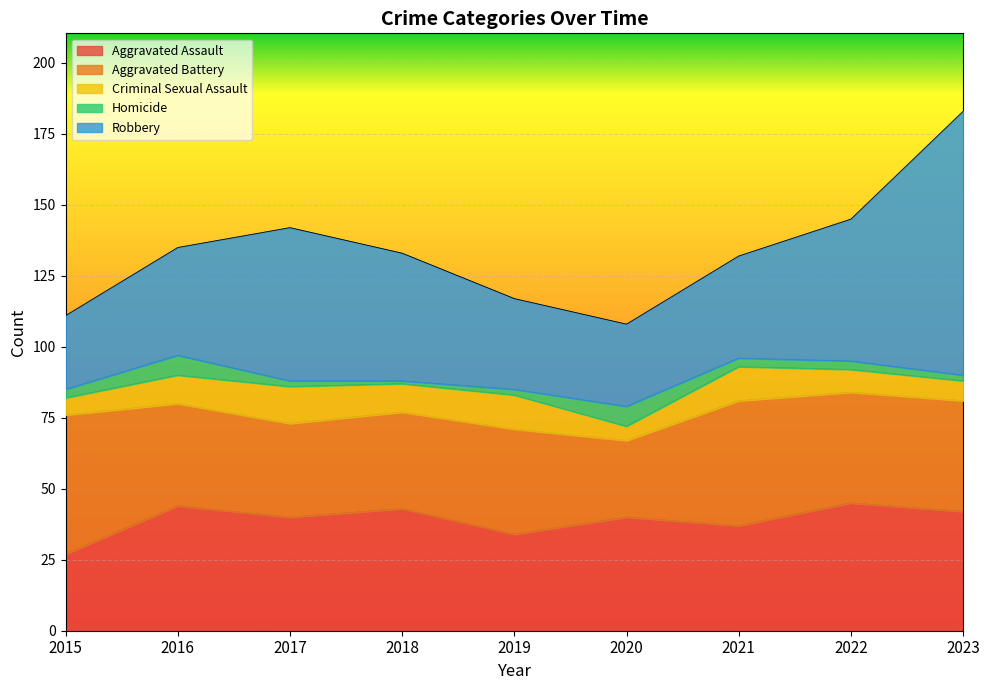

Which series has the largest total across all categories?

Robbery